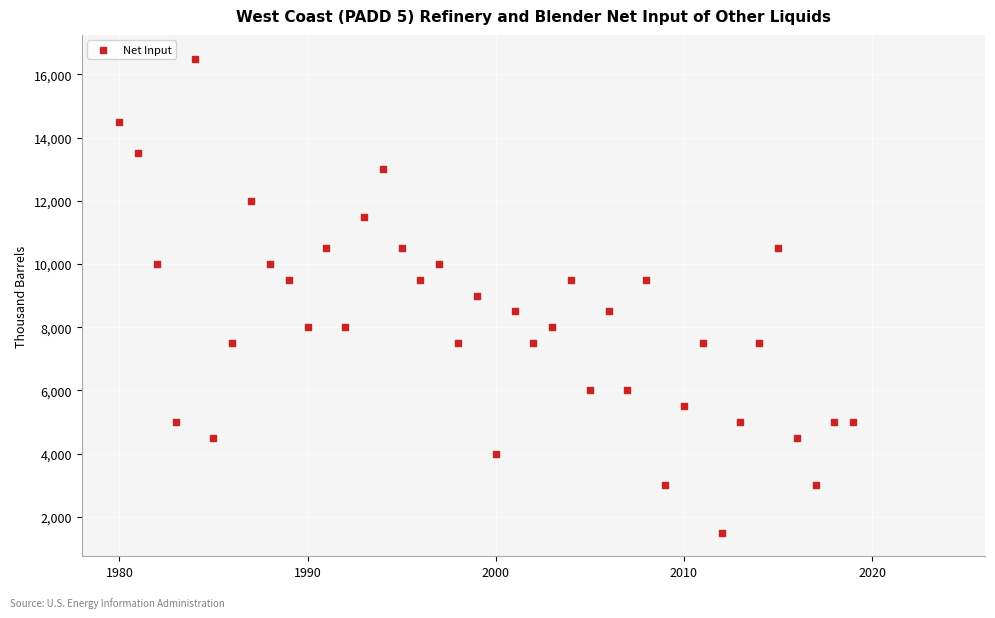

What is the range of Y values (max minus min)?

15000